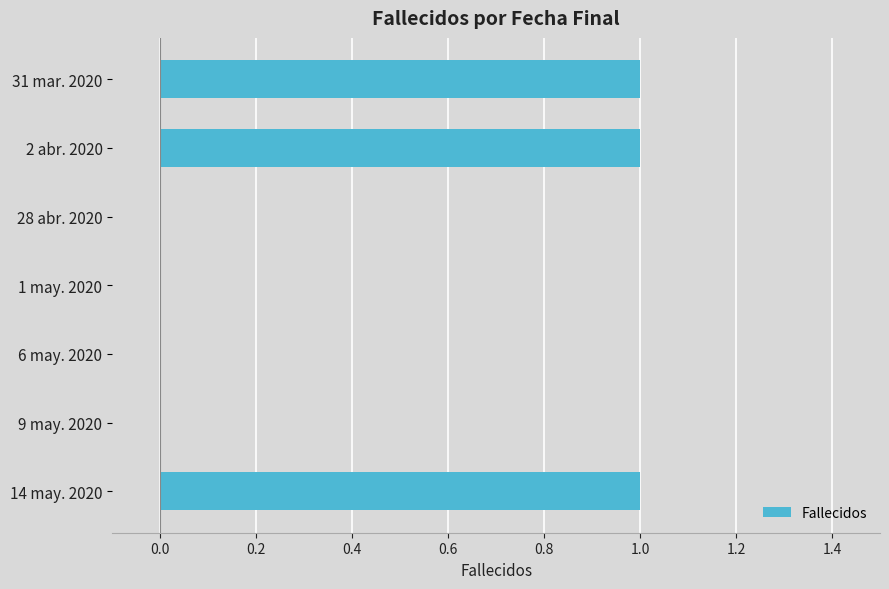

Are the bars grouped side by side (vs. stacked)?

No